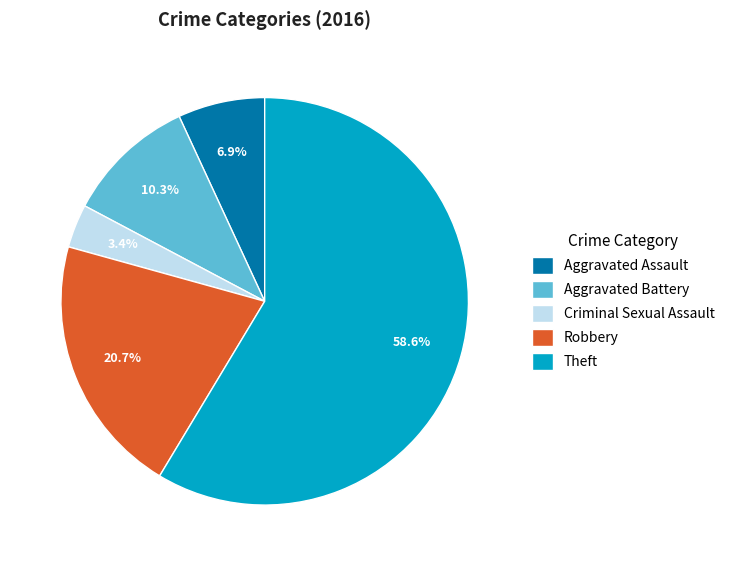

The Aggravated Assault slice represents 7% of the pie. True or false?

True